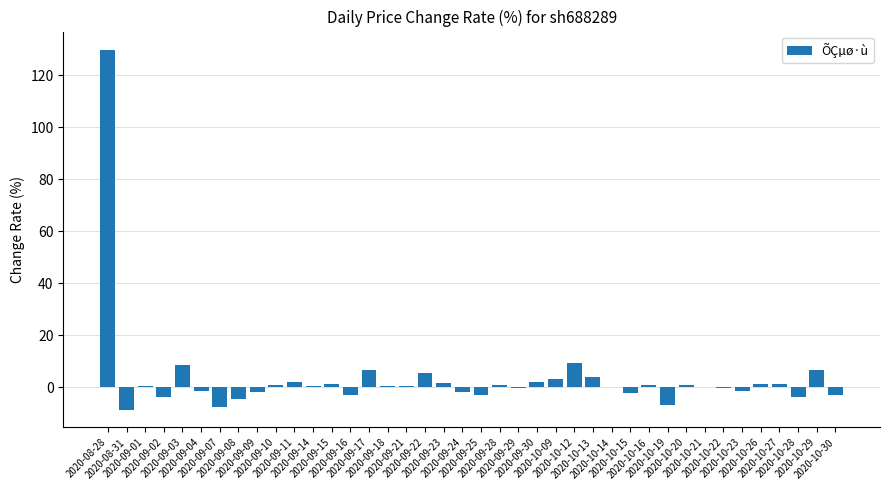

What is the greatest value displayed?

129.9